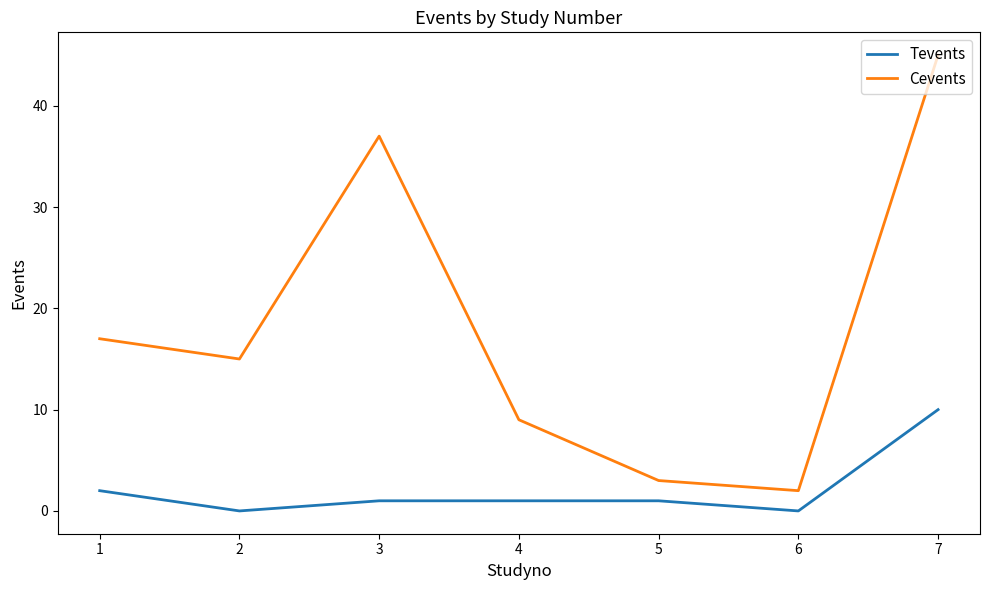

Rank the series by their maximum value, from lowest to highest.

Tevents, Cevents